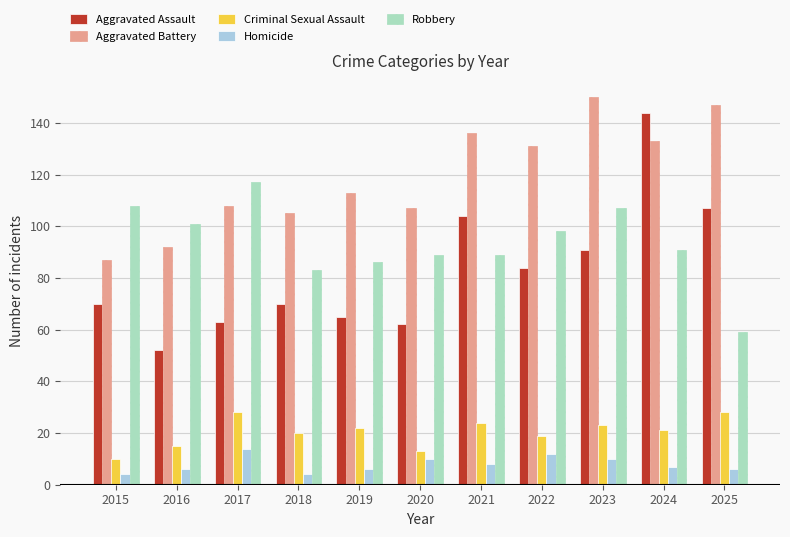

What is the difference between the second highest and minimum values in the Robbery series?

49